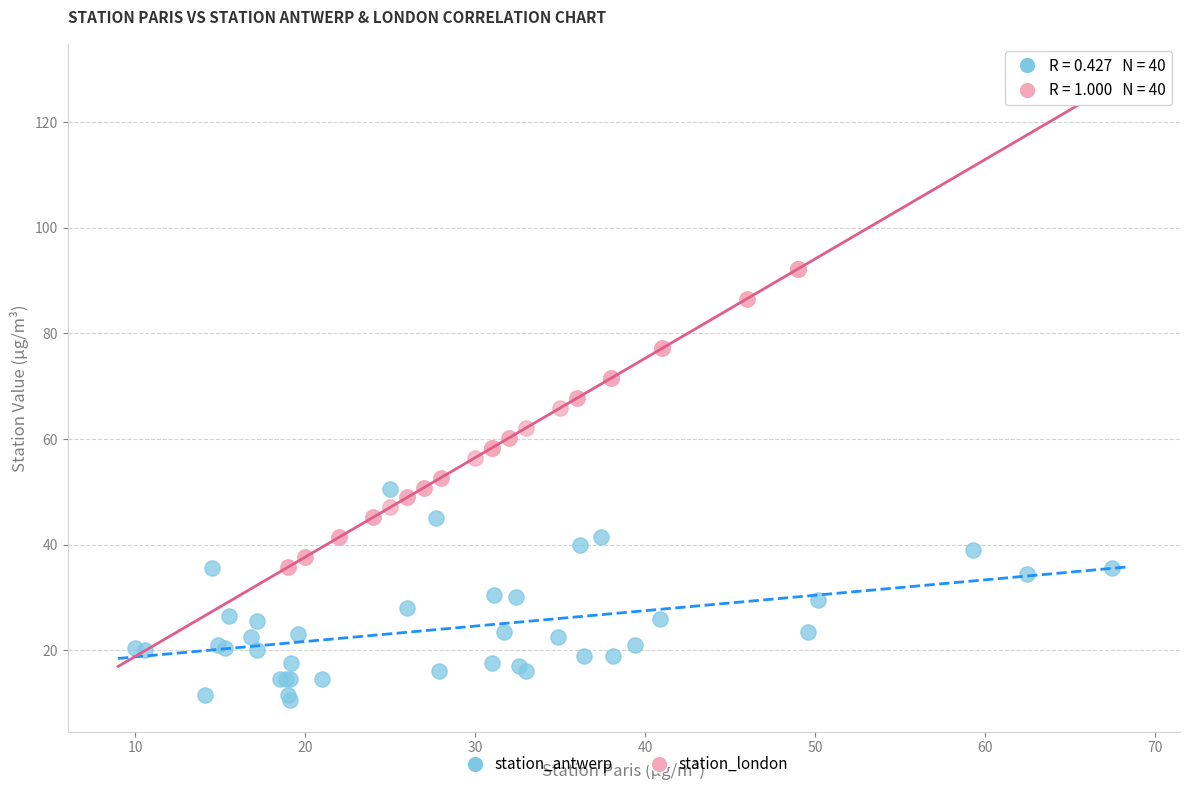

Which series contains the lowest Y value?

station_antwerp